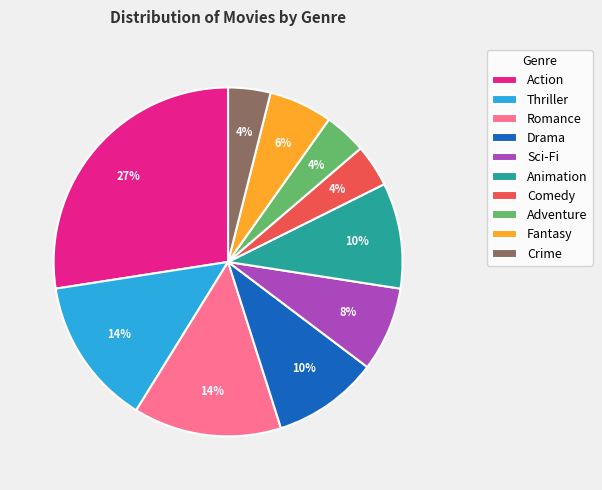

Does any single category account for the majority?

No